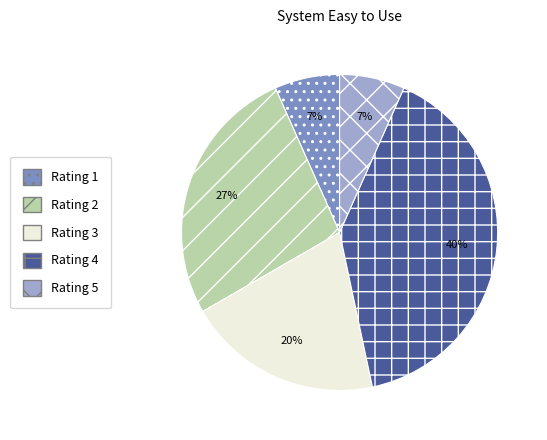

Combined, do Rating 2 and Rating 5 account for over 50%?

No